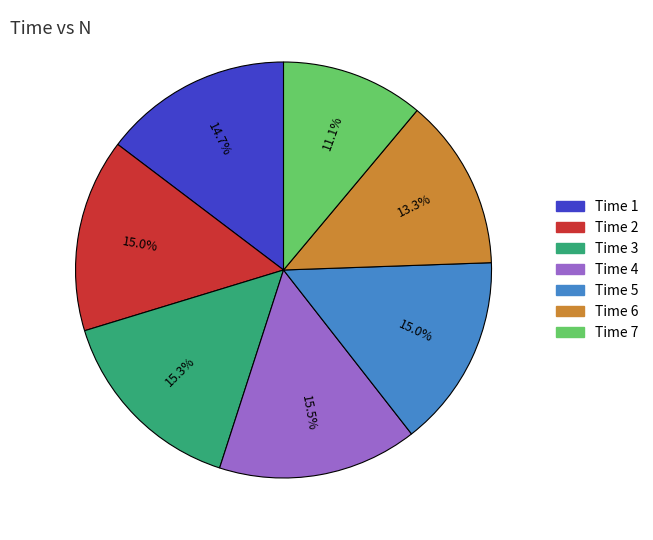

Is there any slice that represents more than half of the pie?

No